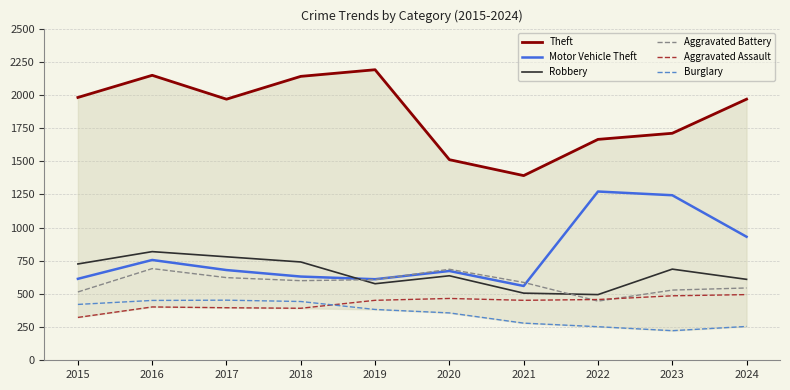

Where does the Motor Vehicle Theft series first go above 680?

2016